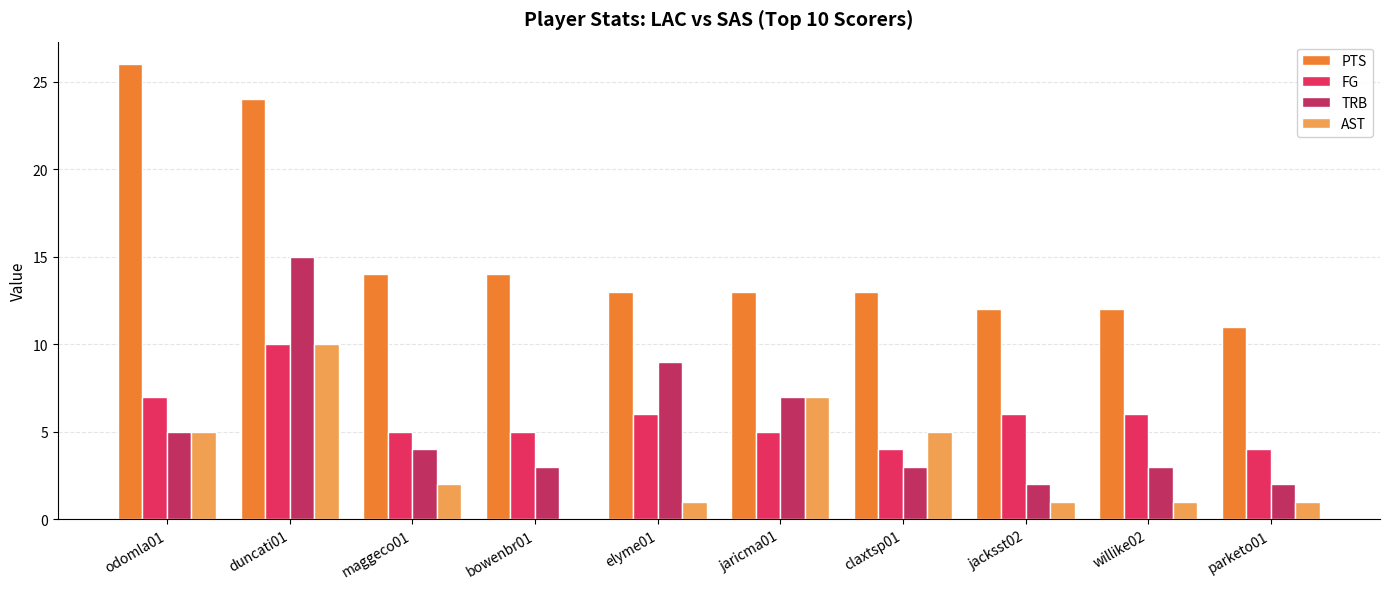

What is the sum of the TRB values at jacksst02 and elyme01?

11